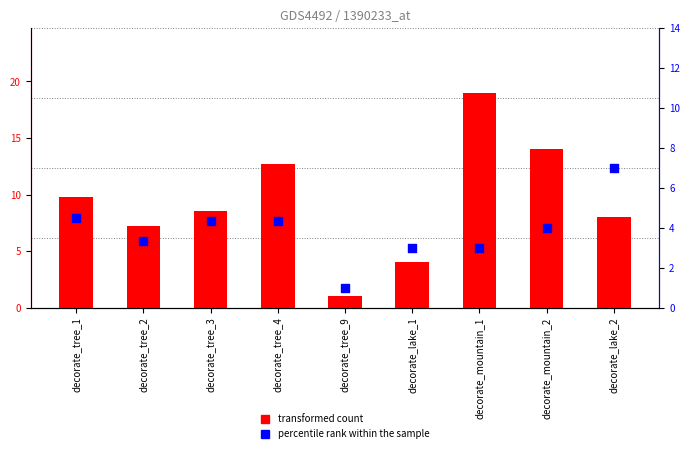

At how many categories does at least one series exceed 15?

1